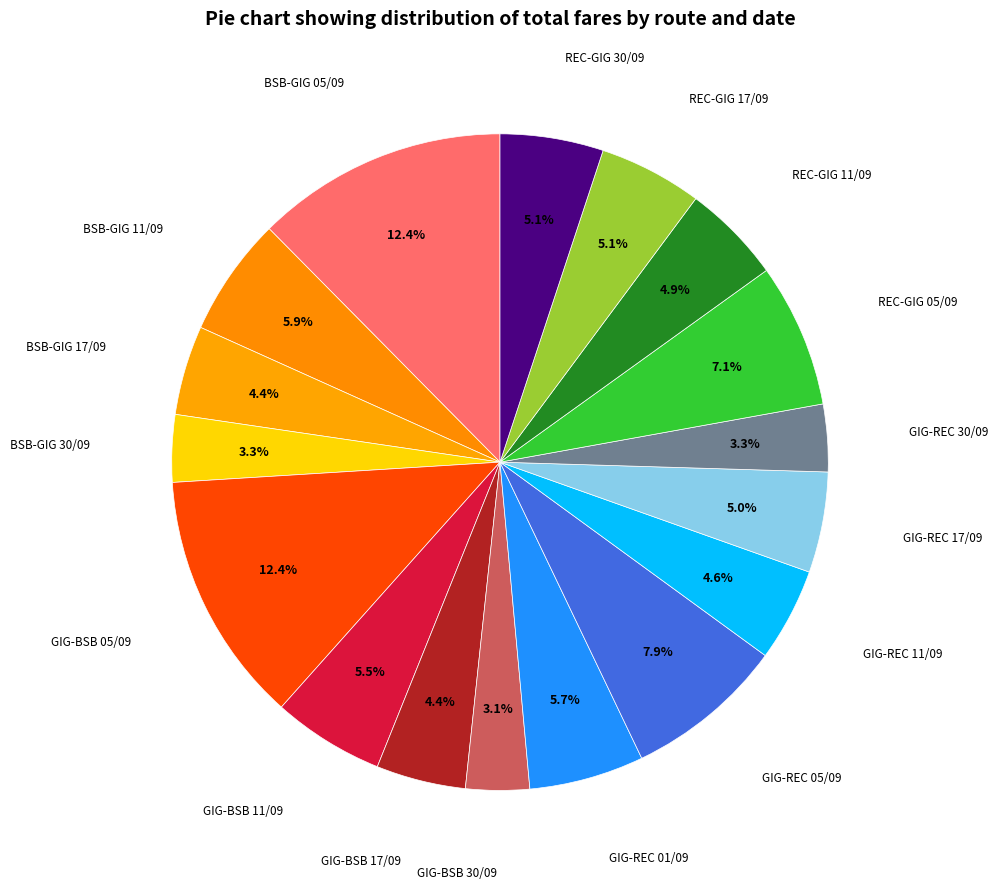

Rank the categories by value from lowest to highest.

GIG-BSB 30/09, BSB-GIG 30/09, GIG-REC 30/09, BSB-GIG 17/09, GIG-BSB 17/09, GIG-REC 11/09, REC-GIG 11/09, GIG-REC 17/09, REC-GIG 17/09, REC-GIG 30/09, GIG-BSB 11/09, GIG-REC 01/09, BSB-GIG 11/09, REC-GIG 05/09, GIG-REC 05/09, BSB-GIG 05/09, GIG-BSB 05/09